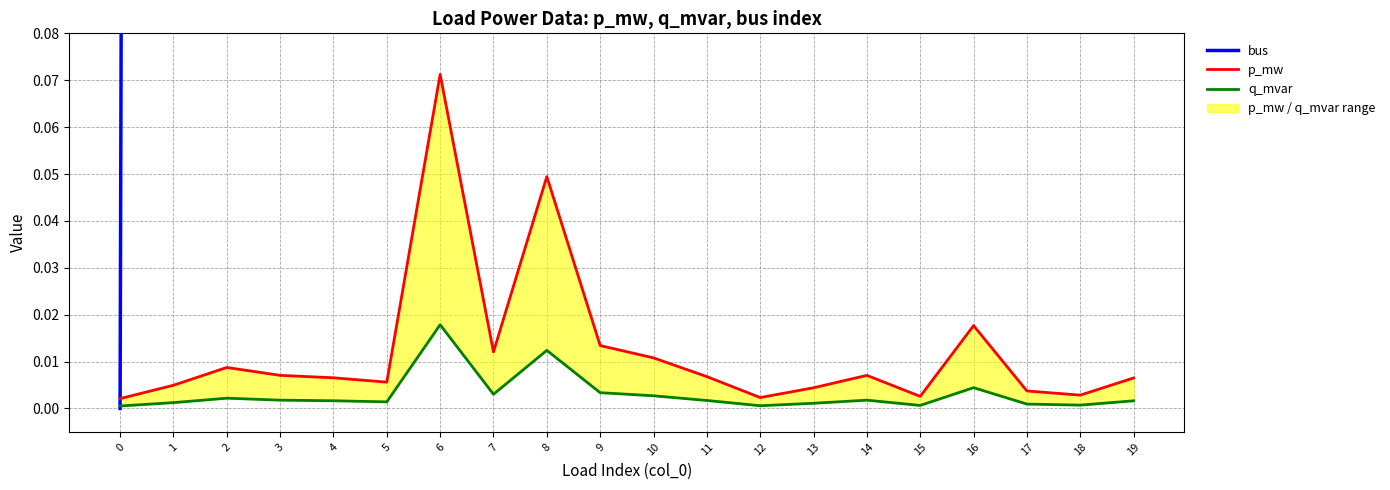

How many distinct data groups are displayed?

3